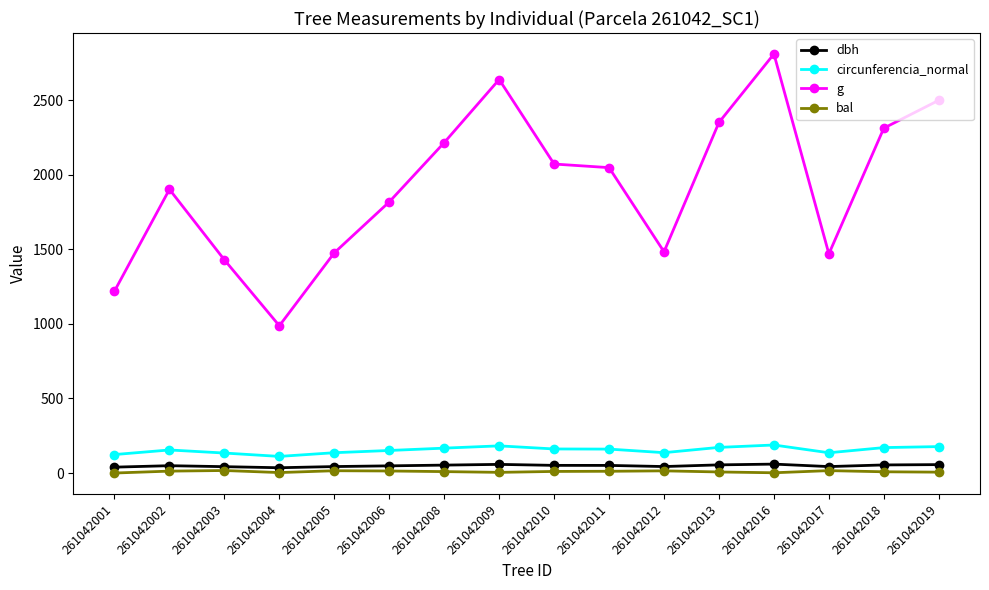

What is the minimum value for circunferencia_normal?

111.4